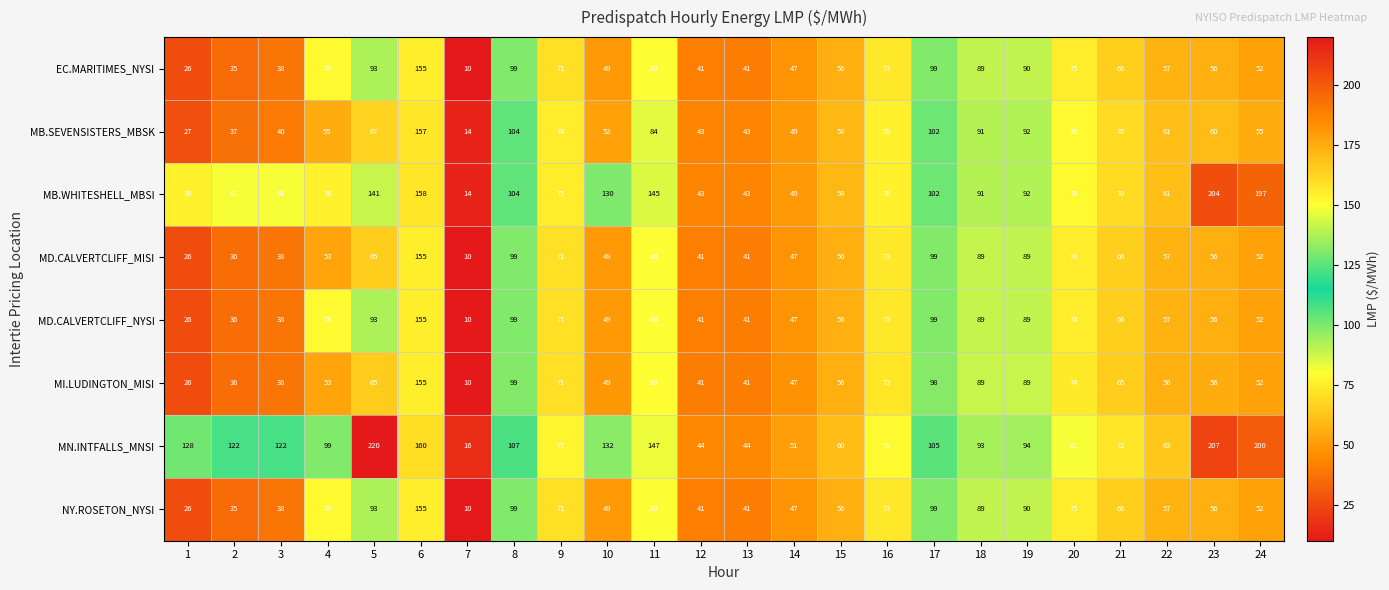

The value of MD.CALVERTCLIFF_MISI at 24 is 52. True or false?

True